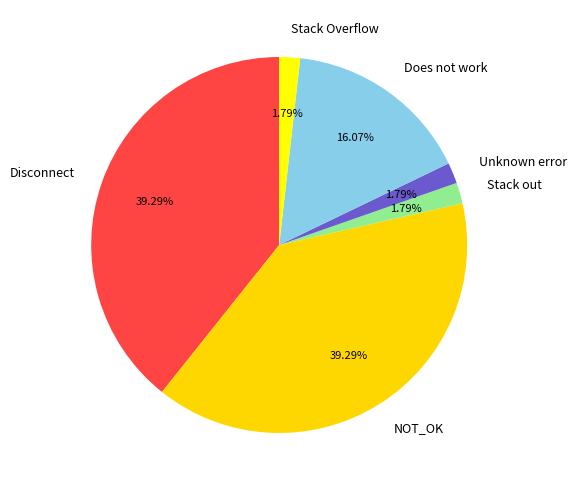

Does any single category account for the majority?

No